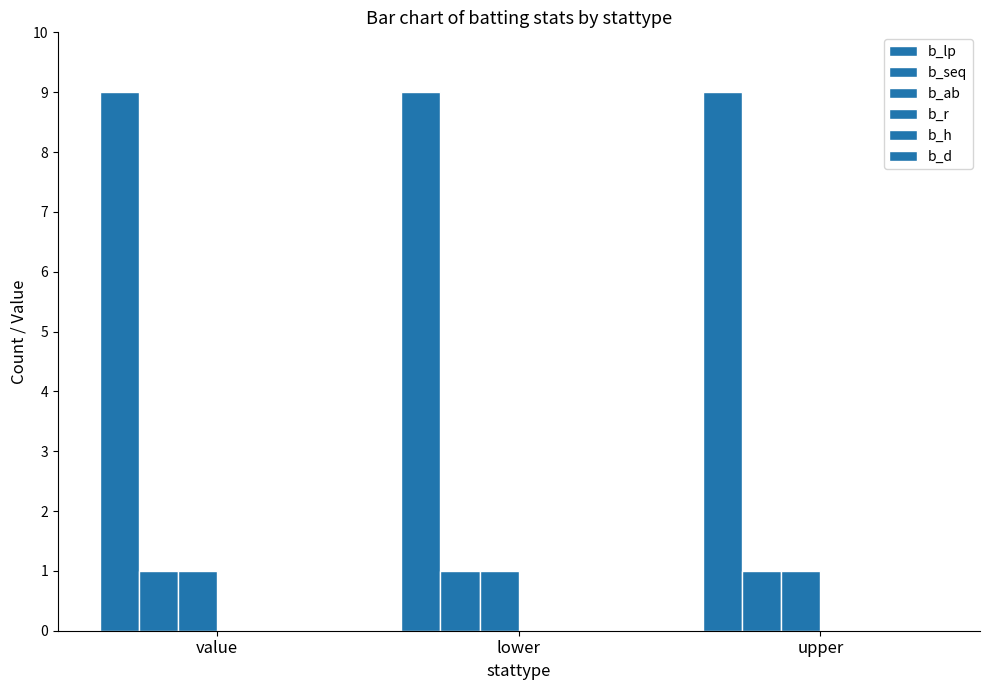

How many groups of bars are there?

3